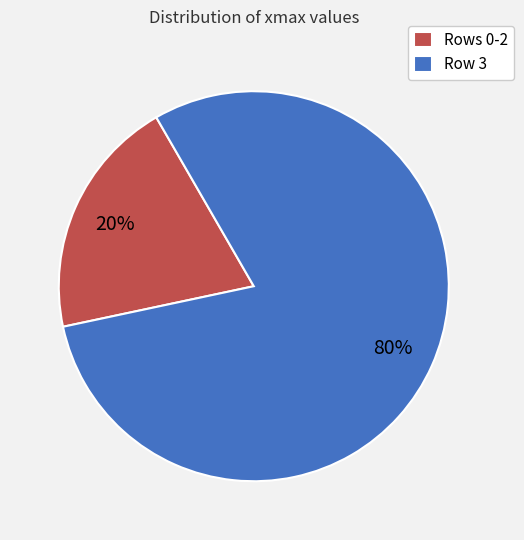

Is the sum of Rows 0-2 and Row 3 greater than half?

Yes